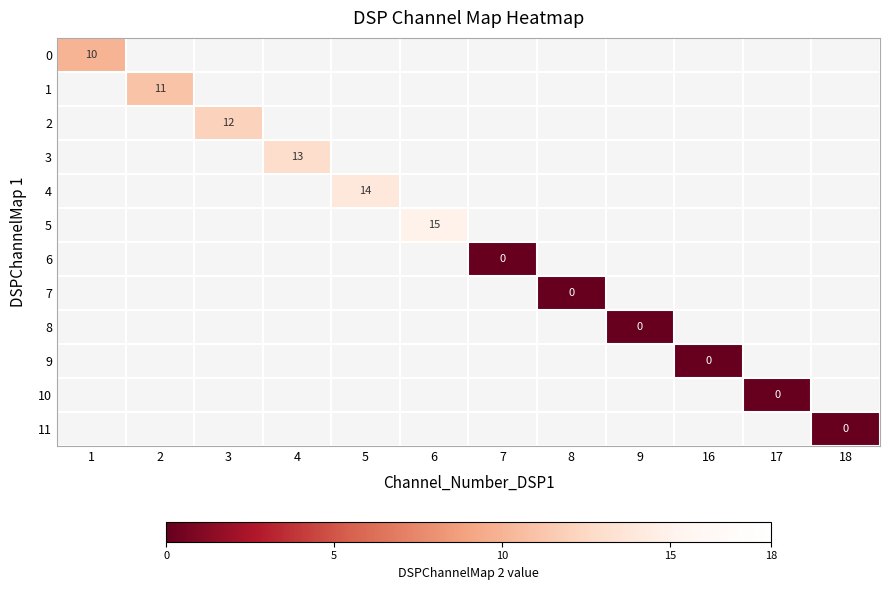

Which has a higher value, 18 or 4?

4